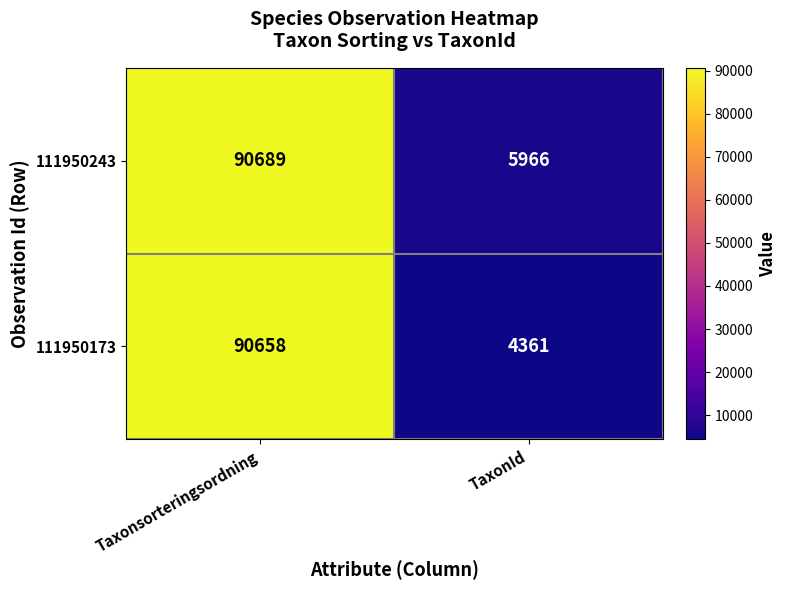

List the series in order of their peak value, lowest first.

111950173, 111950243